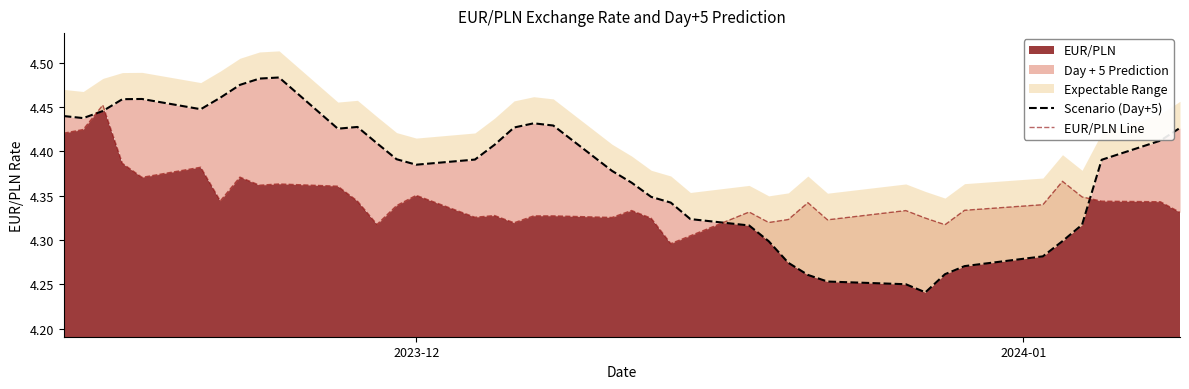

True or false: Scenario (Day+5) has a value of 1.0 at 21.

False